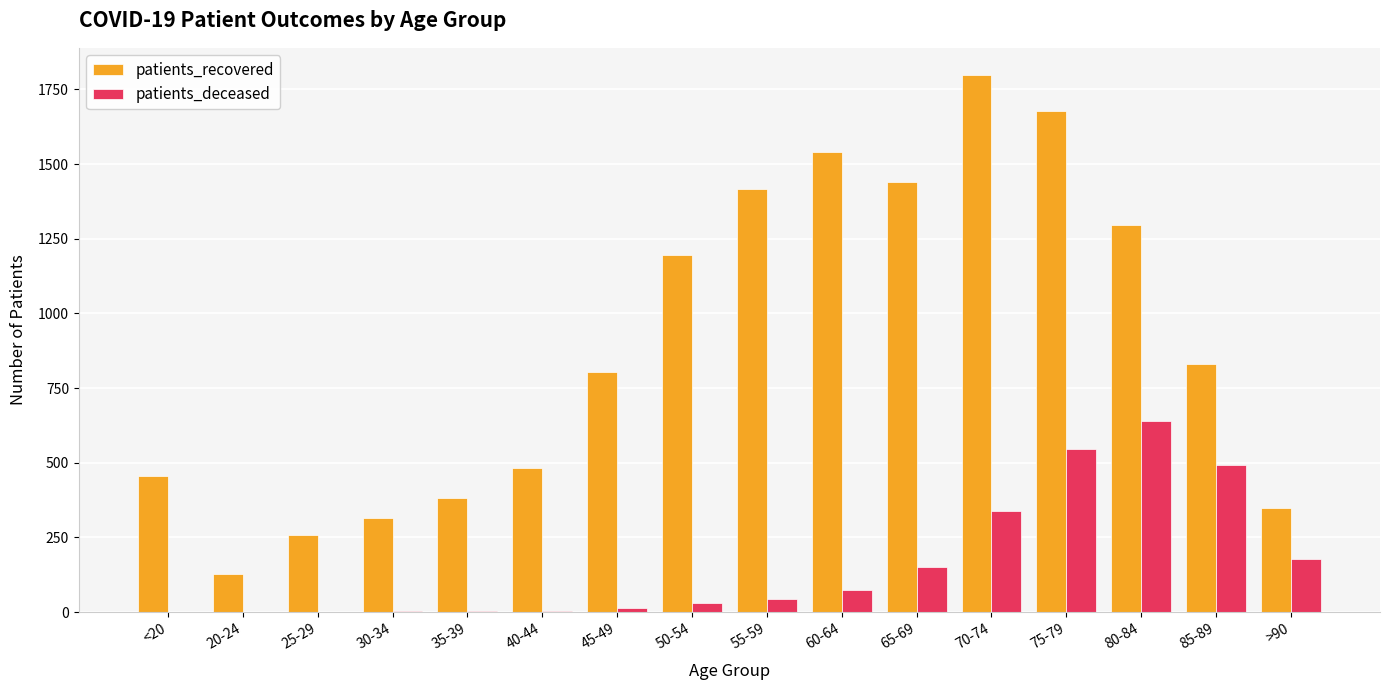

The patients_recovered series shows 1725 at 80-84. True or false?

False